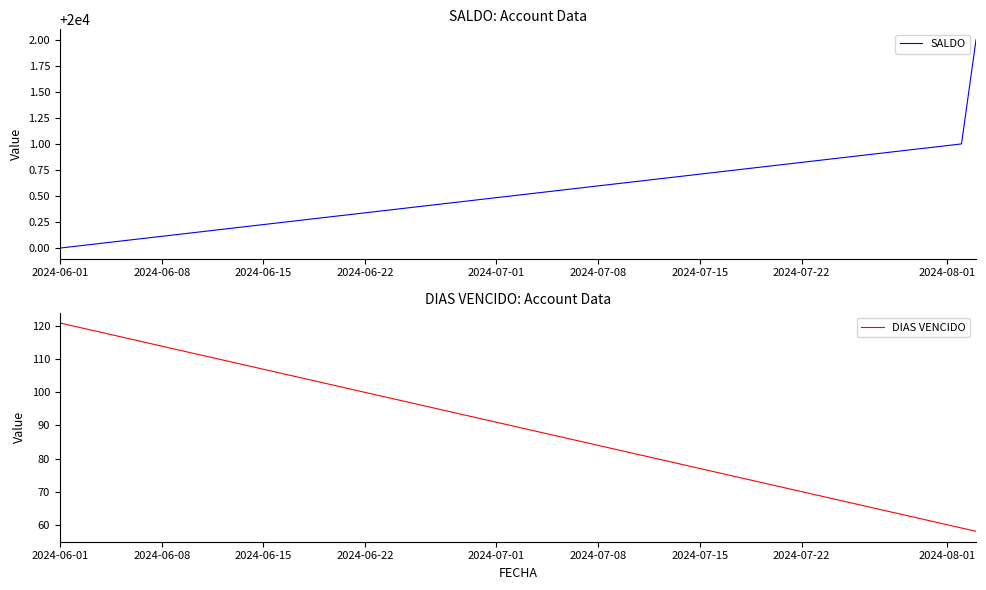

What is the value of the DIAS VENCIDO point at the 2nd from the left?

59